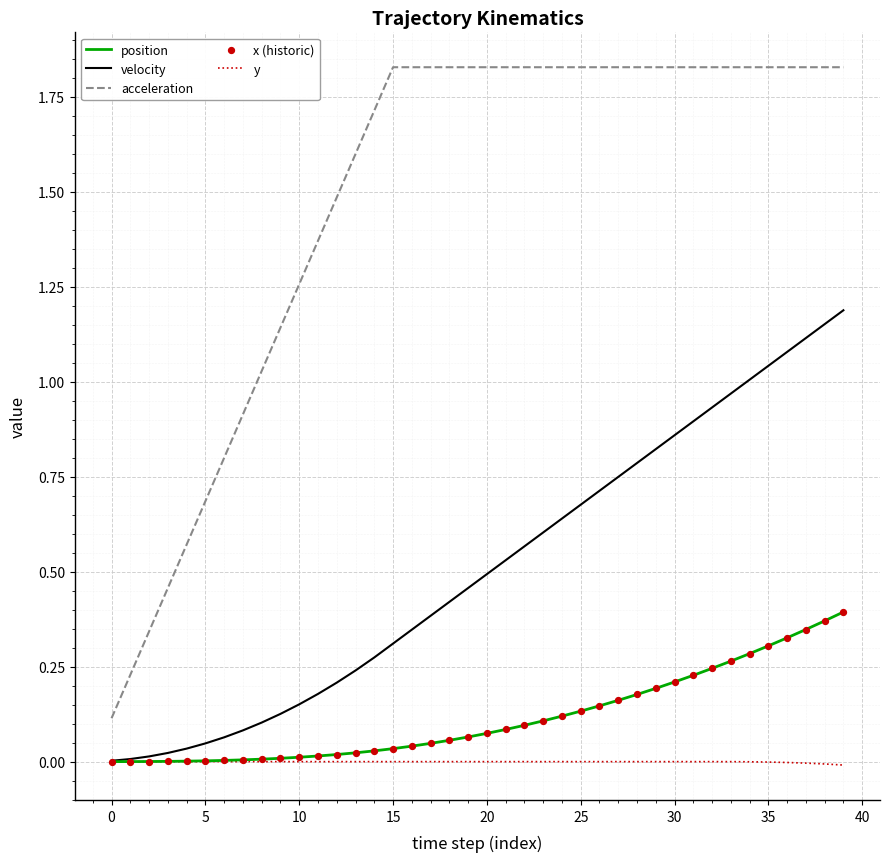

At how many categories does at least one series exceed 0?

40